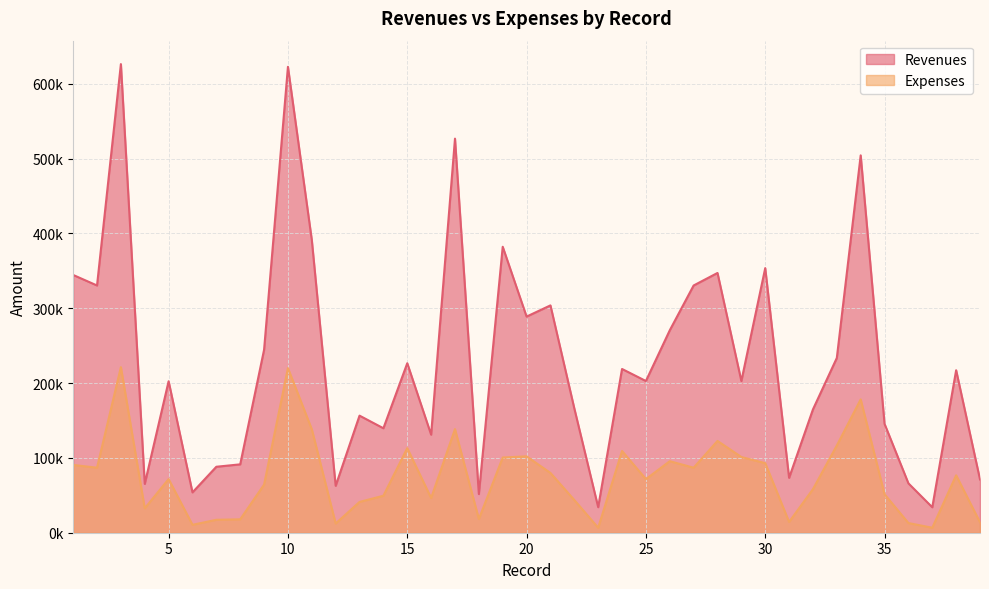

Where is Revenues nearest to the value 330203?

2